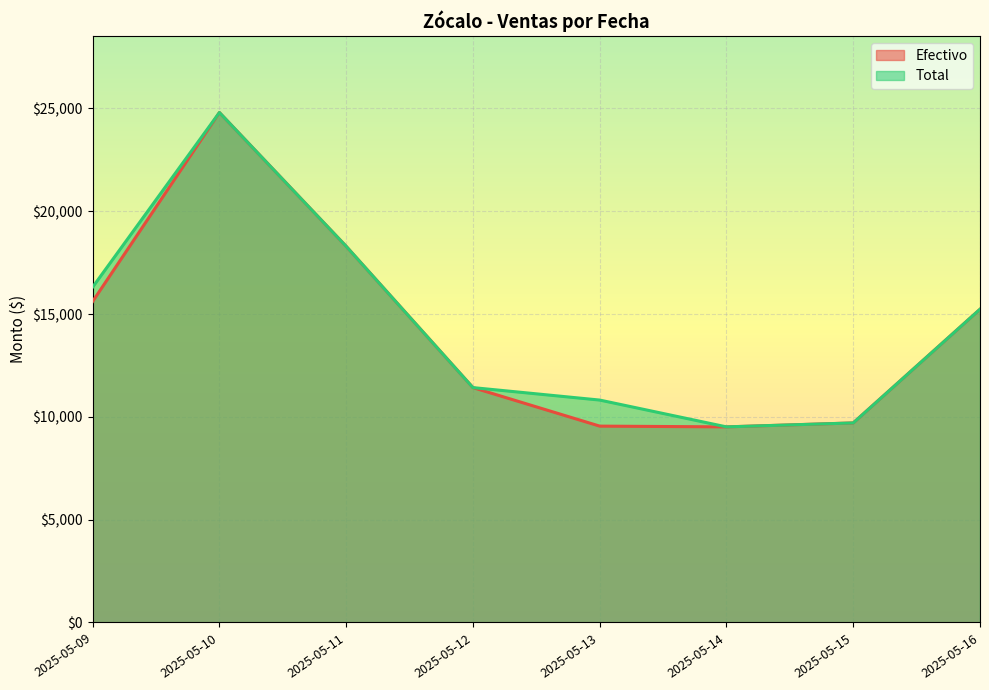

How many lines are shown in the chart?

2